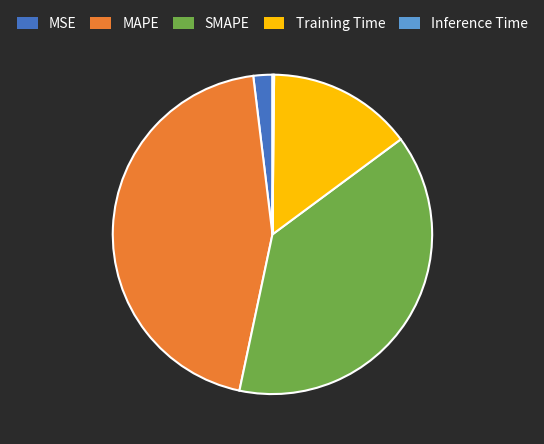

Which slice is the largest?

MAPE